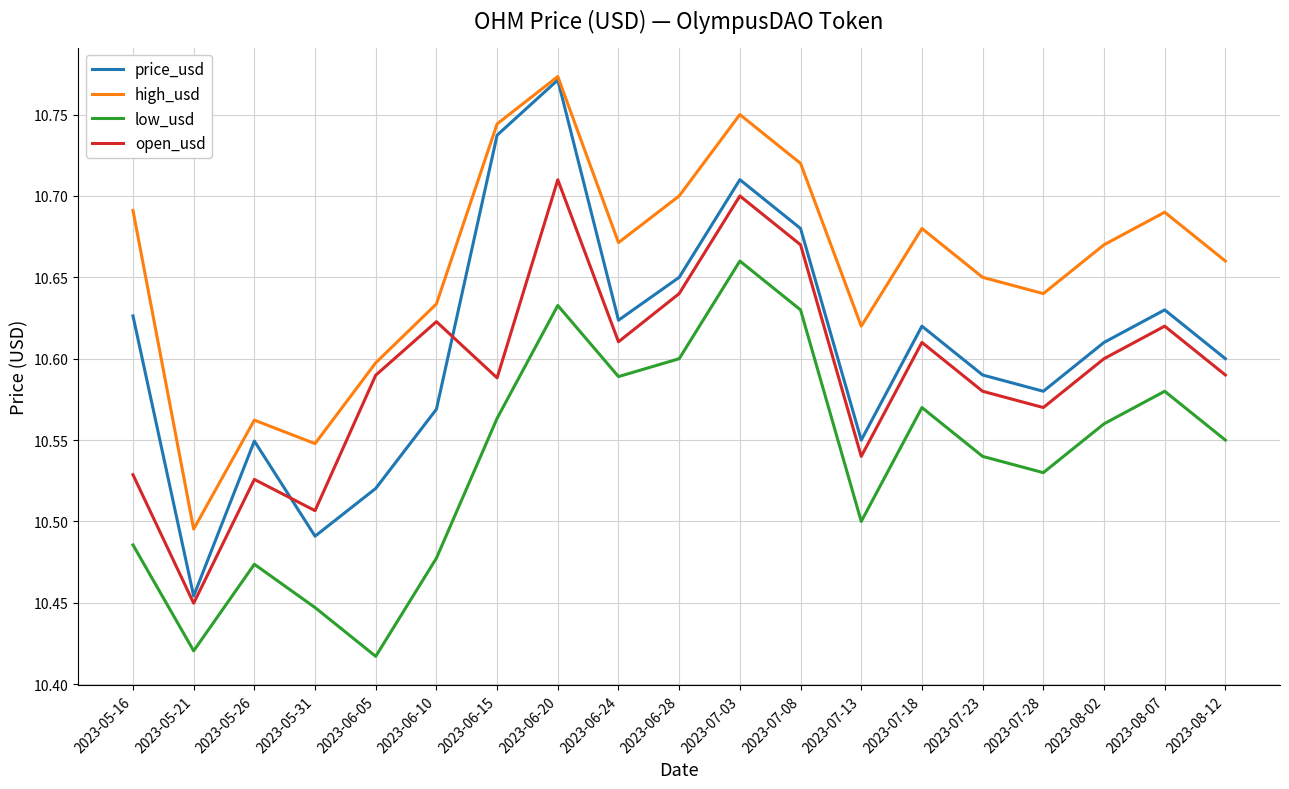

In price_usd, how many points are lower than both neighbors (excluding endpoints)?

5